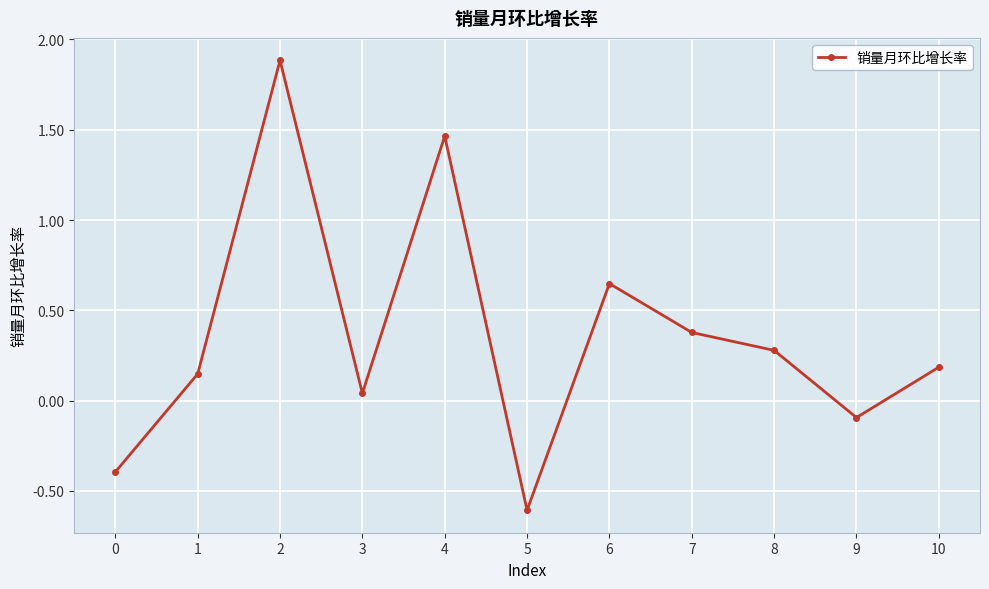

How many lines are shown in the chart?

1